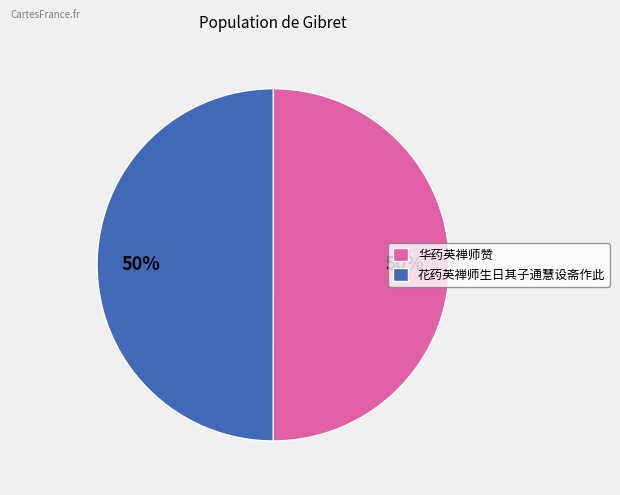

To the nearest percent, what percentage of the pie is 华药英禅师赞?

50%